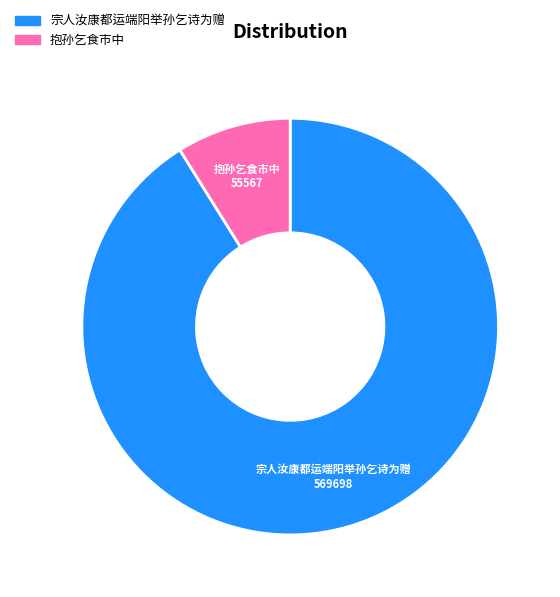

True or false: 宗人汝康都运端阳举孙乞诗为赠 accounts for 91% of the total.

True